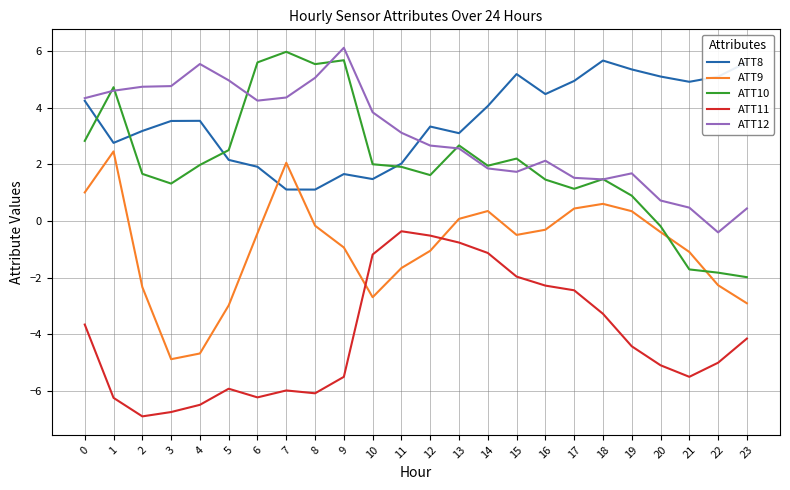

Which series ends up on top after the final intersection of ATT9 and ATT11?

ATT9